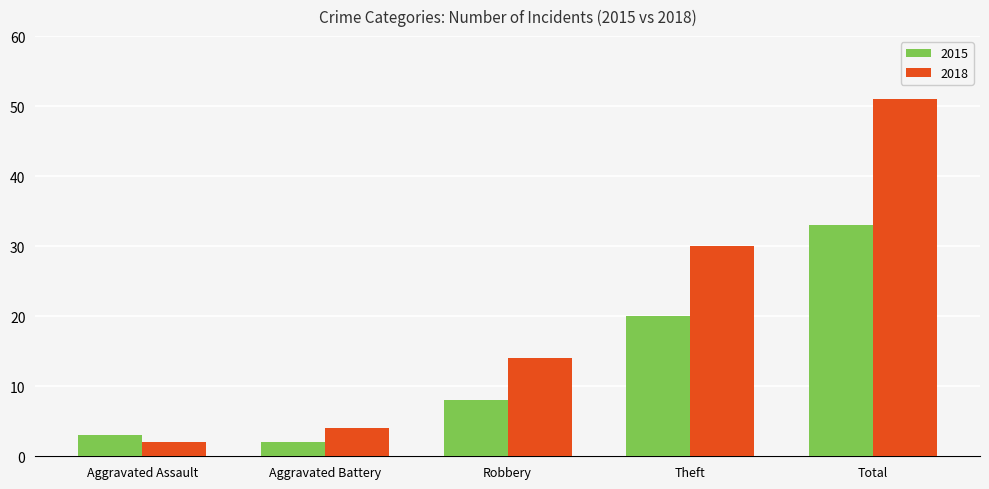

What is the difference between the 2018 values at Aggravated Assault and Robbery?

12